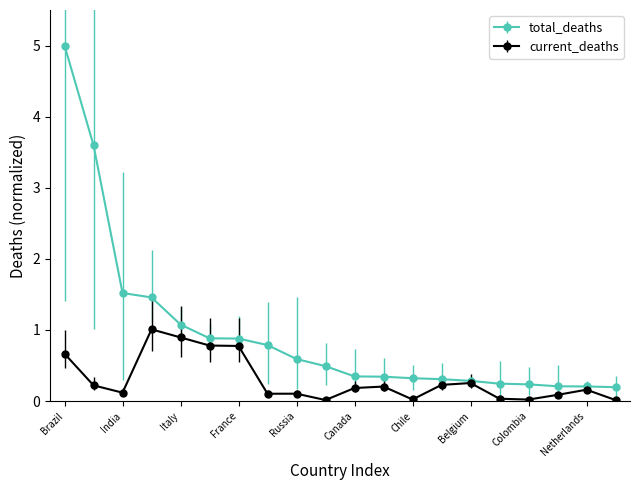

What is the value of the current_deaths point at the 7th from the left?

0.8